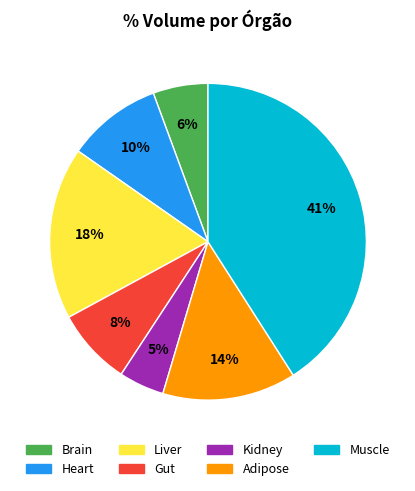

What is the largest slice in the pie chart?

Muscle